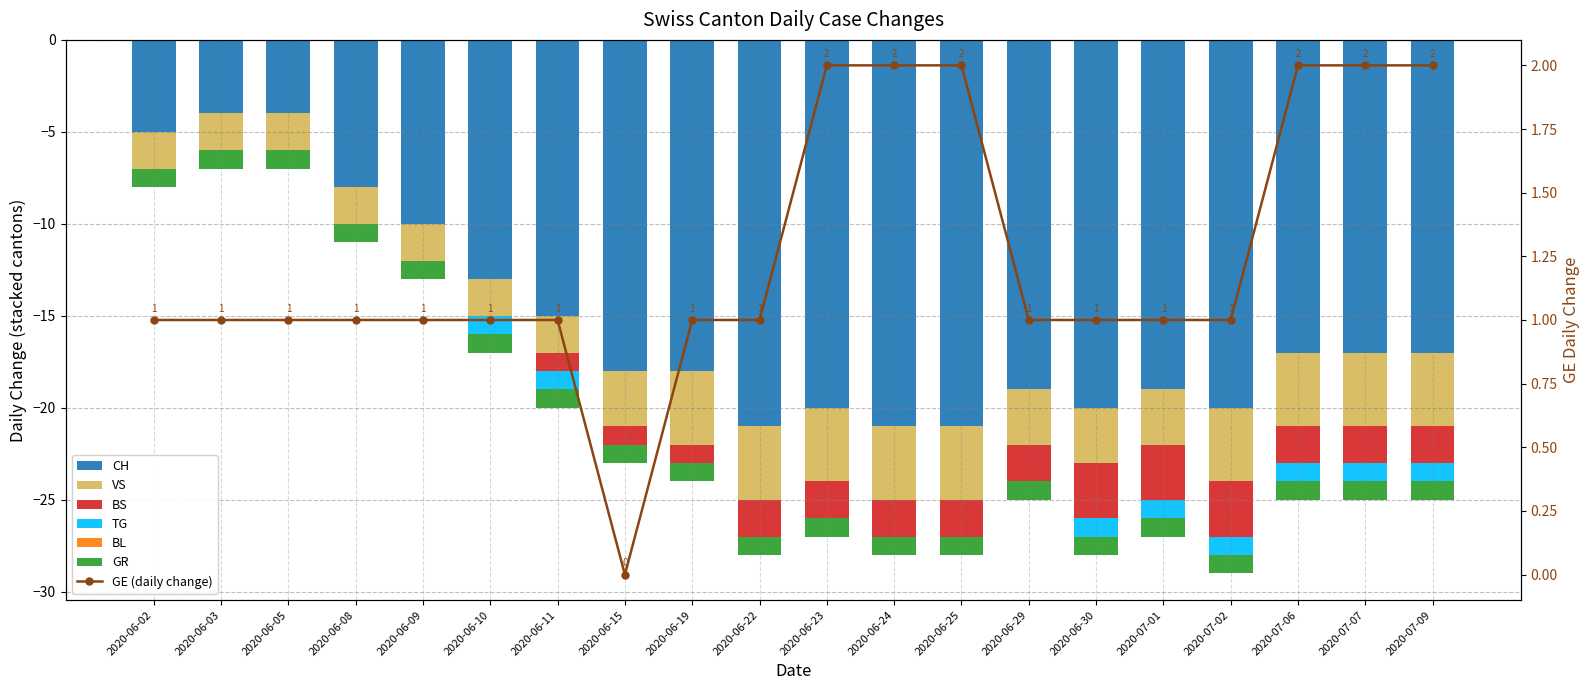

What is the total value across all series at 2?

-6